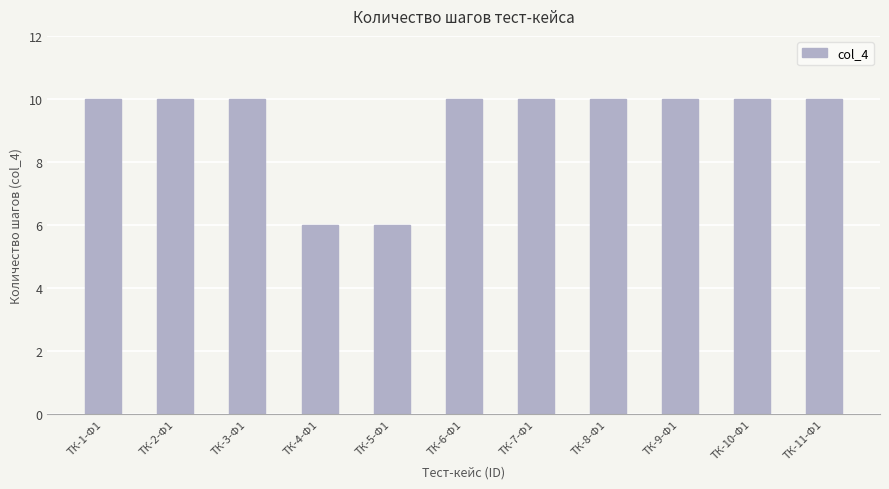

True or false: the data shows 17 at ТК-2-Ф1.

False